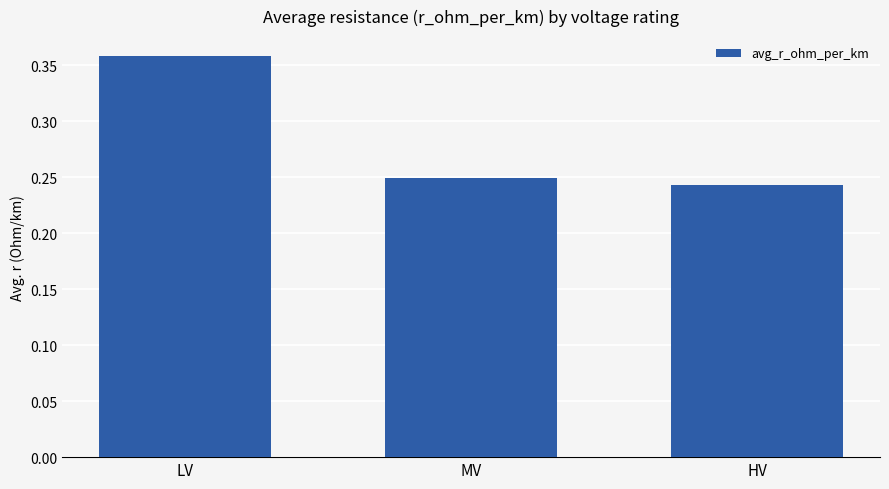

What is the change in value from LV to HV?

-0.1